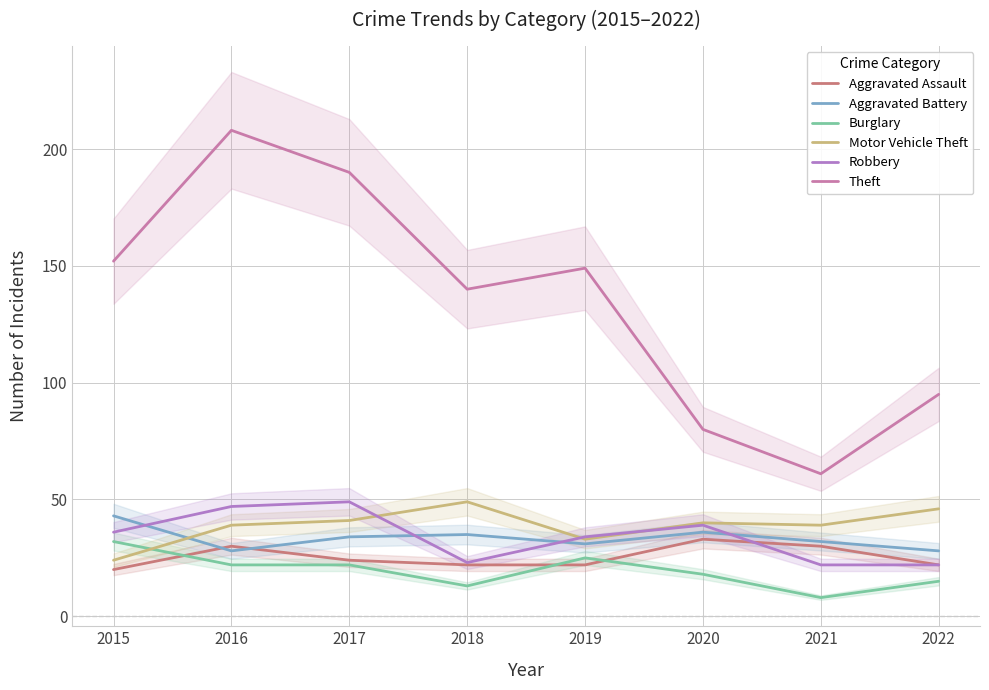

At which label does Burglary first exceed 22?

2015